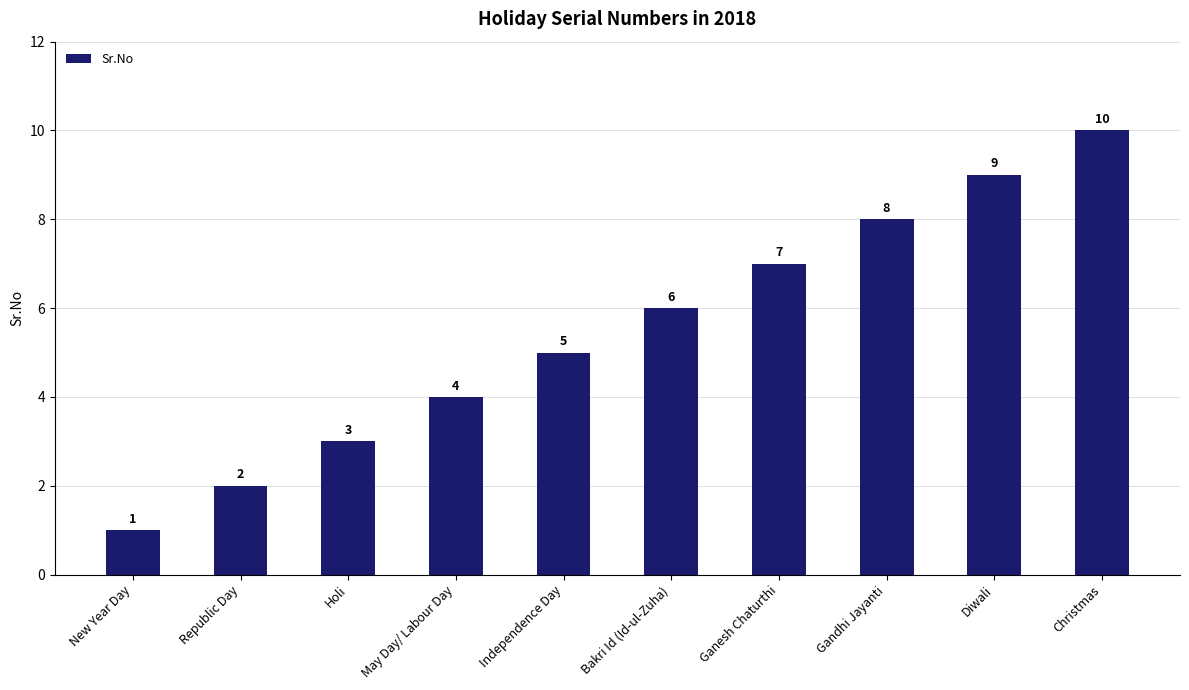

Does the chart contain stacked bars?

No